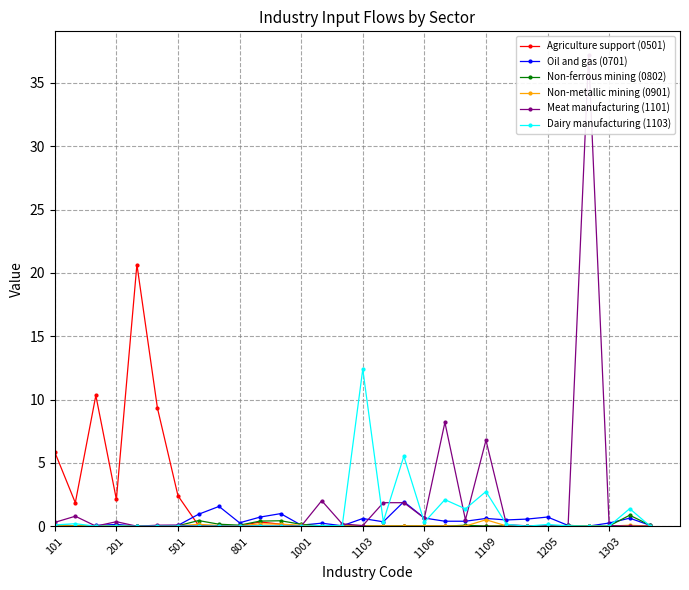

The Dairy manufacturing (1103) series shows 0.1 at 101. True or false?

True